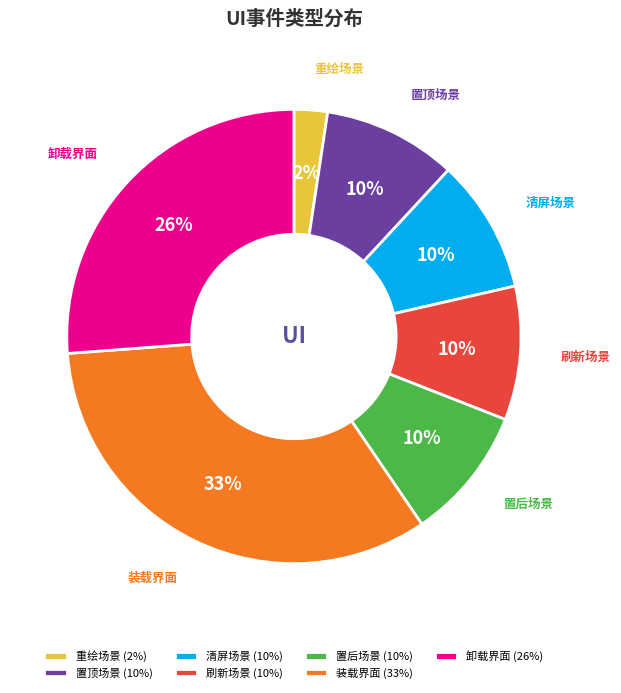

Which category has the smallest portion of the pie?

重绘场景